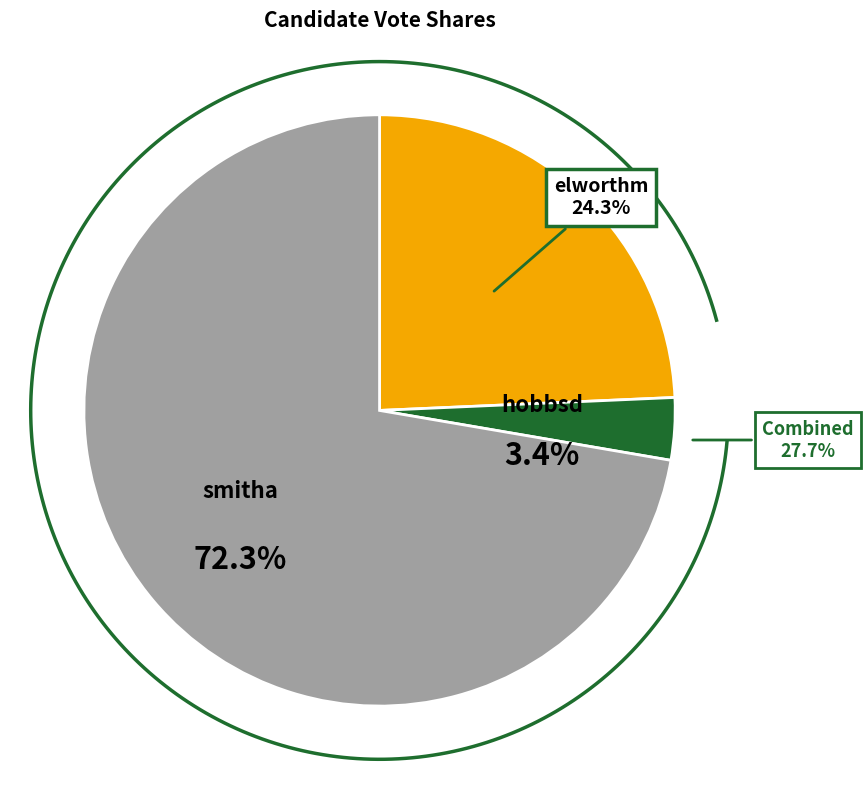

To the nearest percent, what portion does smitha represent?

72%